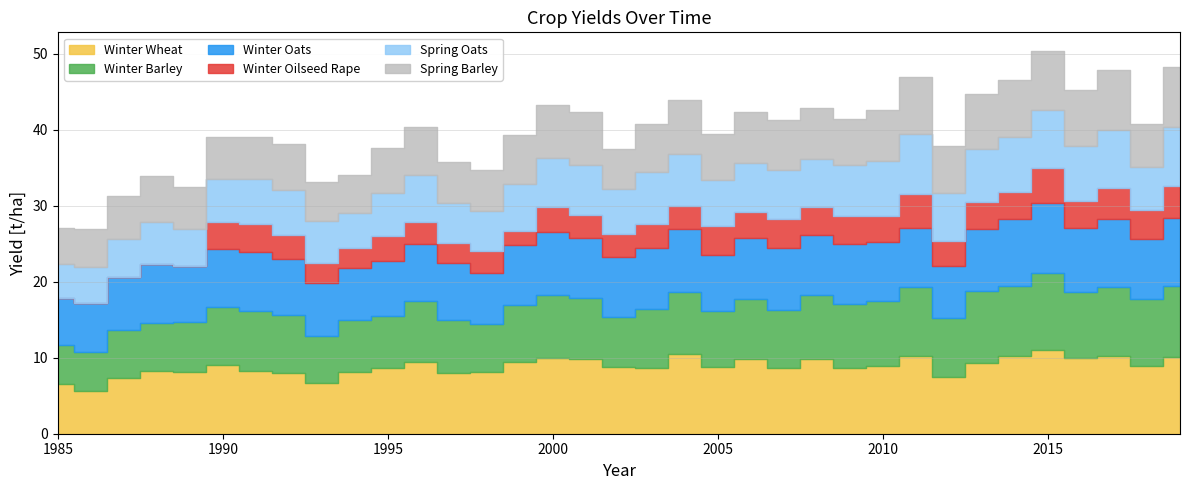

Between 1988 and 2000, which is larger?

2000